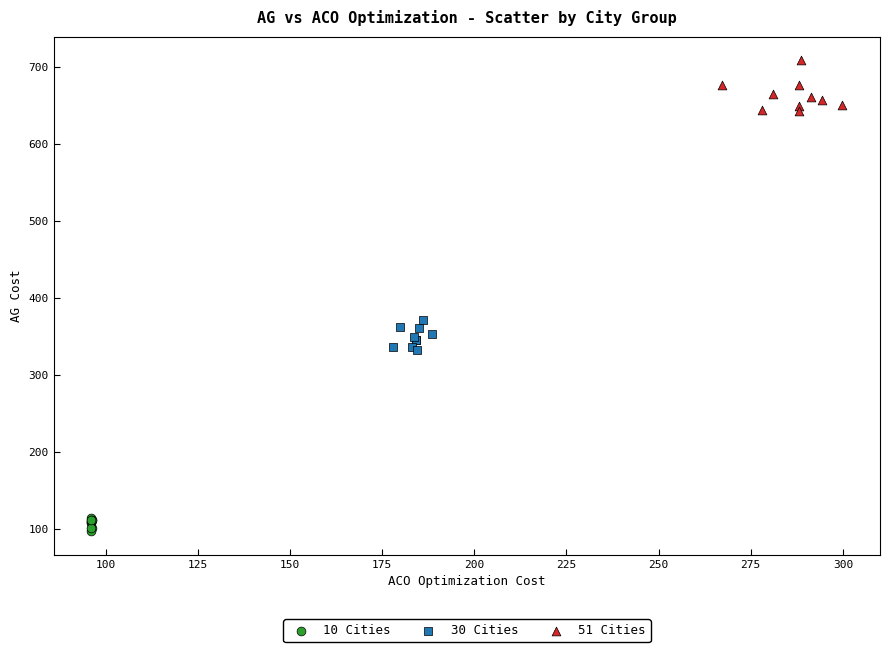

Which series contains the lowest Y value?

10 Cities